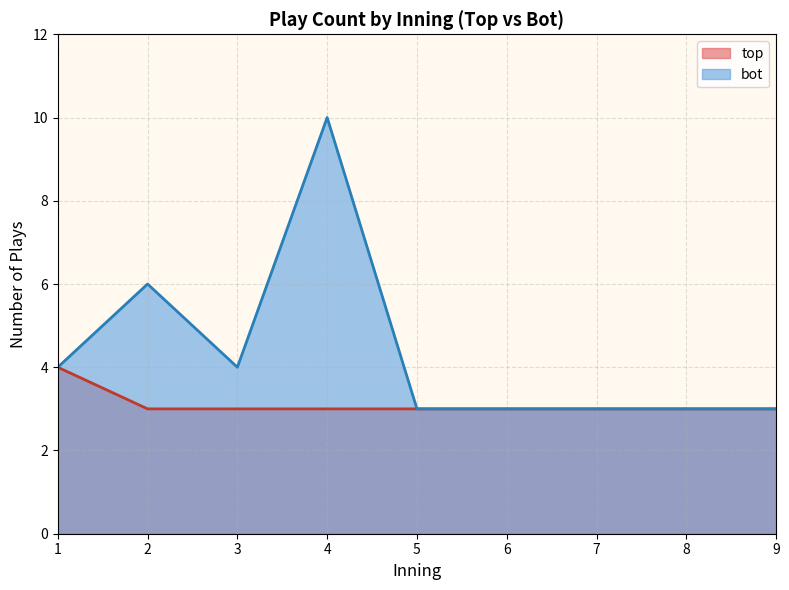

What is the total value across all series at 1?

8